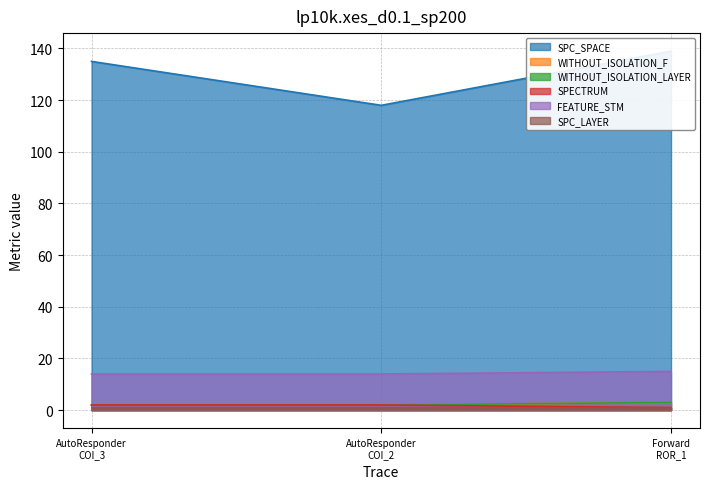

What is the value of the SPC_SPACE point at the 3rd from the left?

139